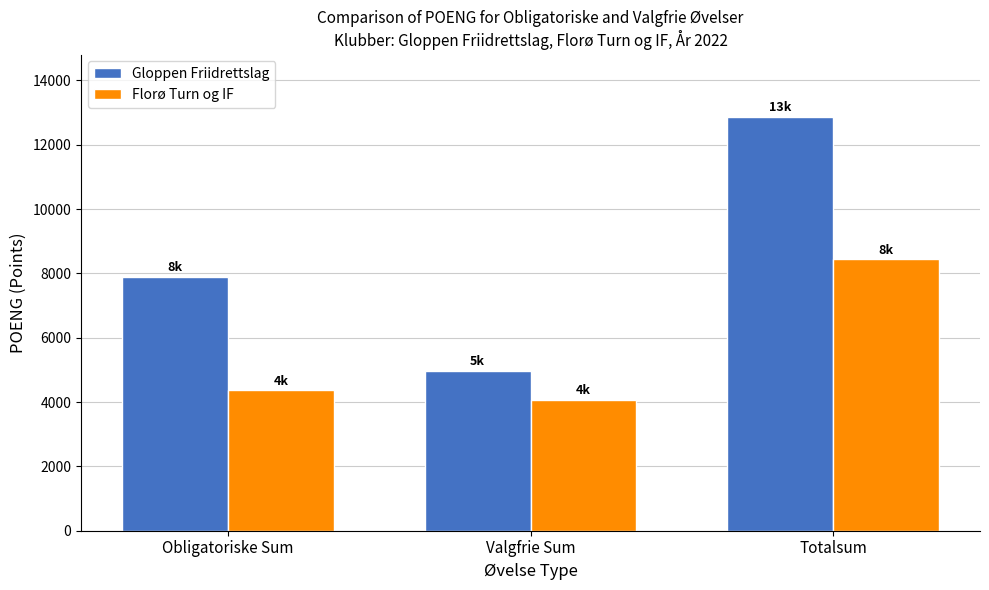

Does the chart contain stacked bars?

No